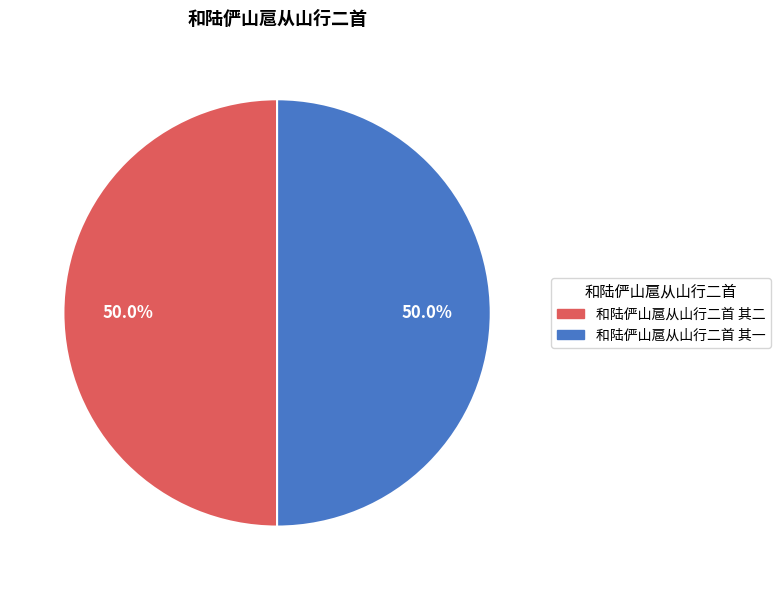

What portion of the pie excludes 和陆俨山扈从山行二首 其一?

50.0%